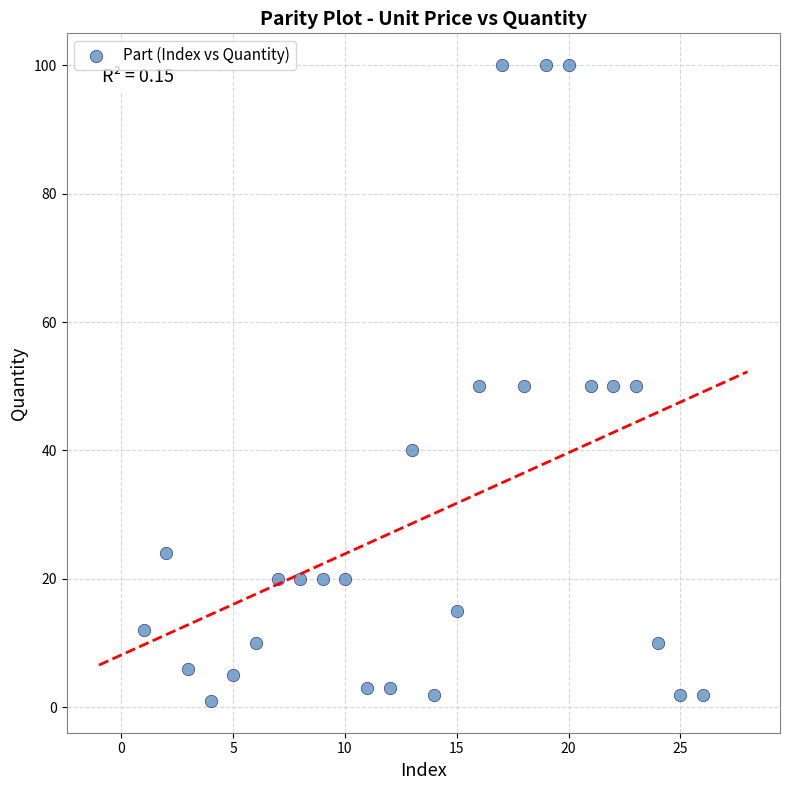

List the coordinates of all points as (Y, X) pairs, reading left to right.

(12, 1)  (24, 2)  (6, 3)  (1, 4)  (5, 5)  (10, 6)  (20, 7)  (20, 8)  (20, 9)  (20, 10)  (3, 11)  (3, 12)  (40, 13)  (2, 14)  (15, 15)  (50, 16)  (100, 17)  (50, 18)  (100, 19)  (100, 20)  (50, 21)  (50, 22)  (50, 23)  (10, 24)  (2, 25)  (2, 26)